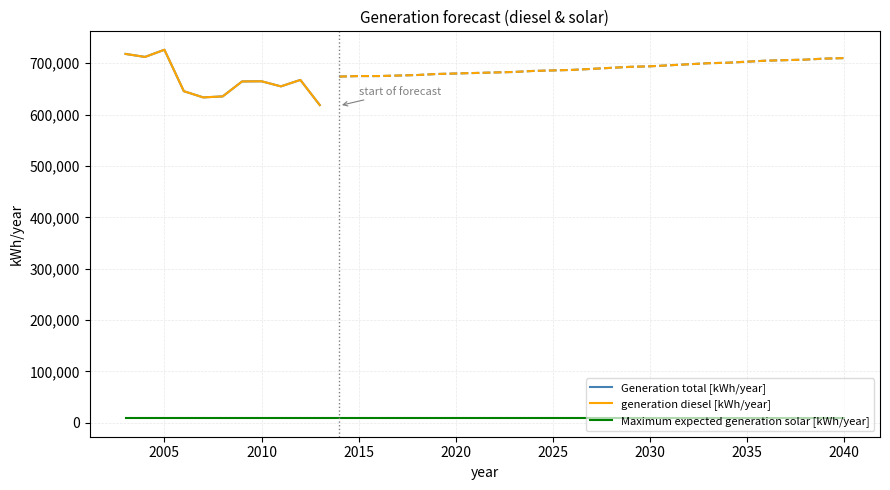

At how many categories does at least one series exceed 622527?

37